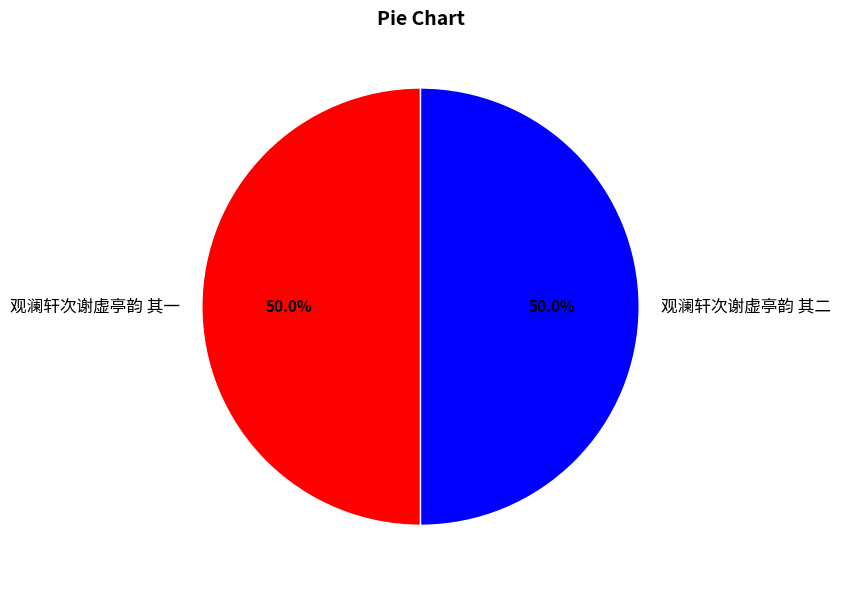

How many segments does this pie chart have?

2